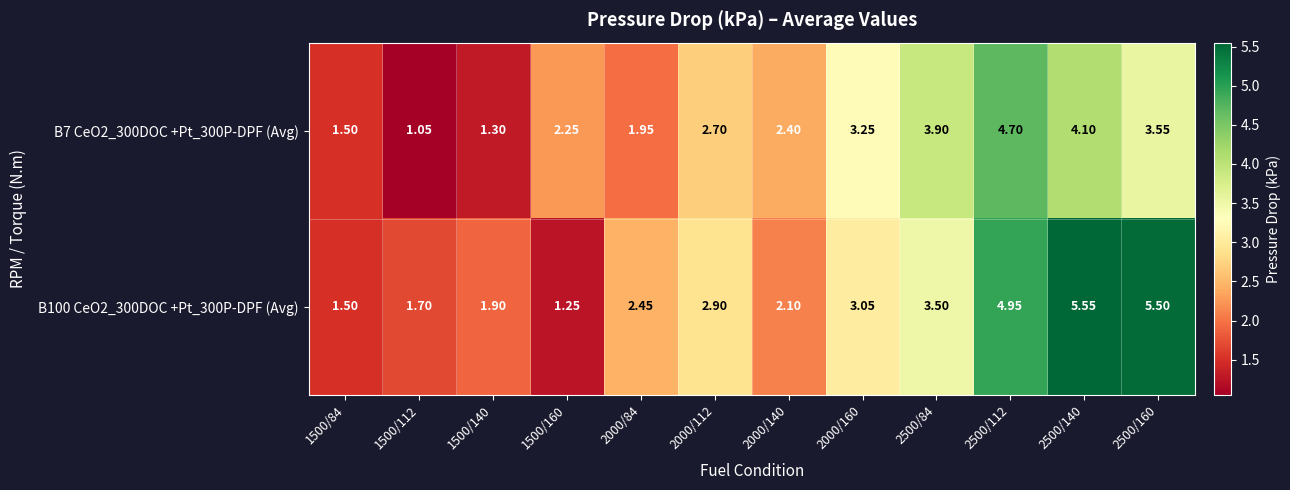

Is the value of B7 CeO2_300DOC +Pt_300P-DPF (Avg) at 2000/112 greater than the value of B100 CeO2_300DOC +Pt_300P-DPF (Avg) at 2500/160?

No